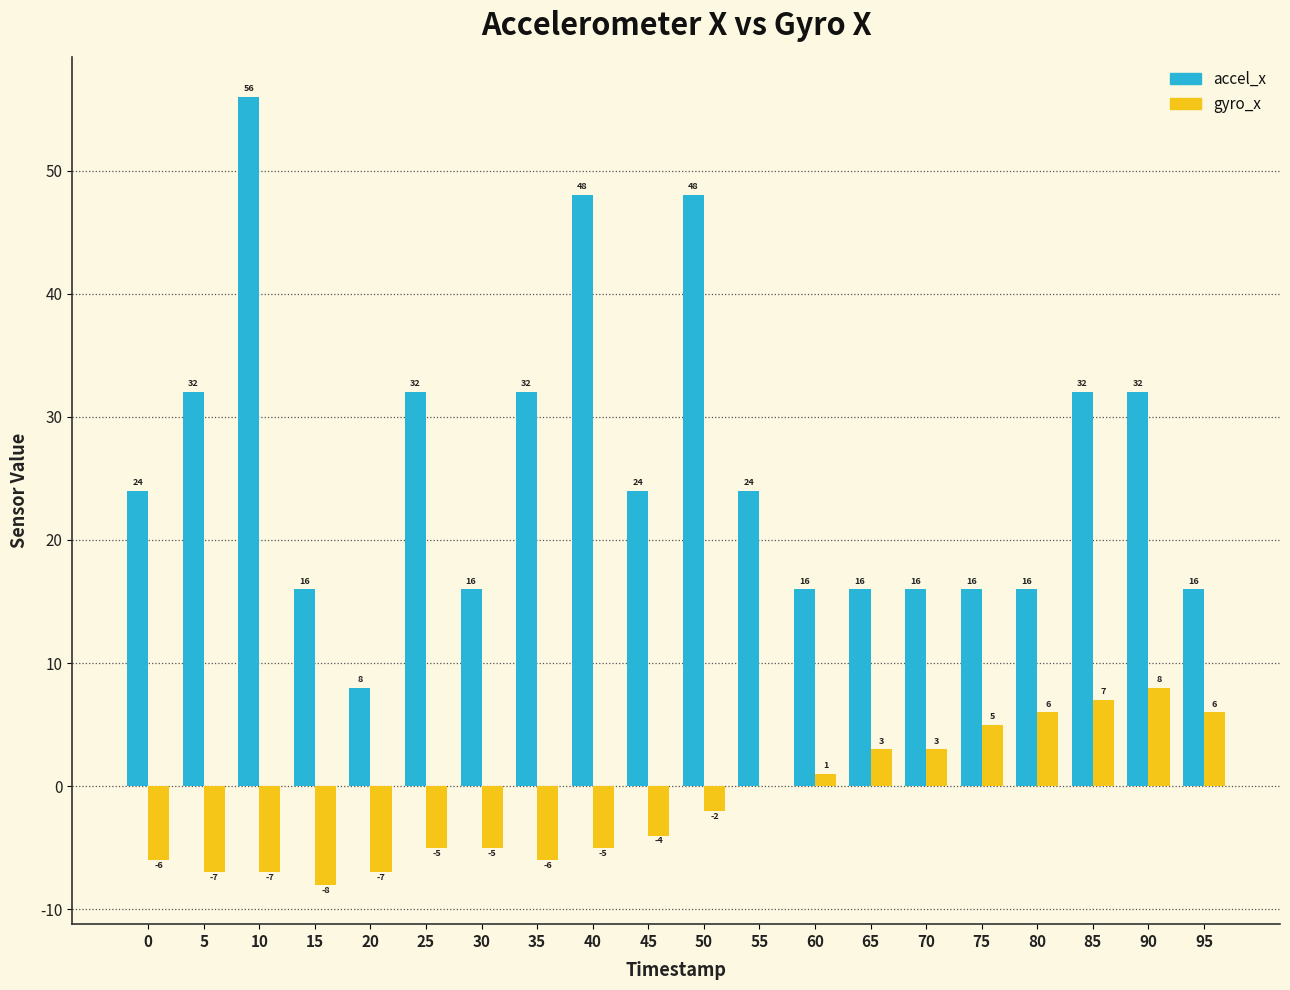

What is the approximate value of accel_x at 35?

32